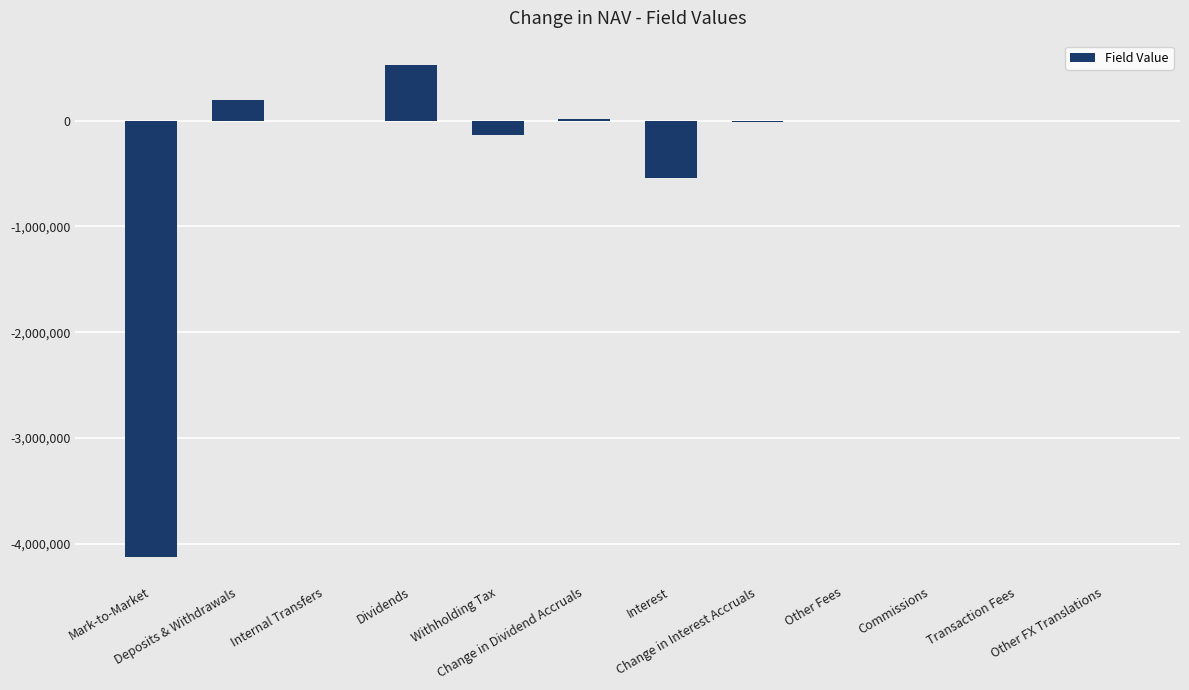

What is the sum of all values?

-4084022.9